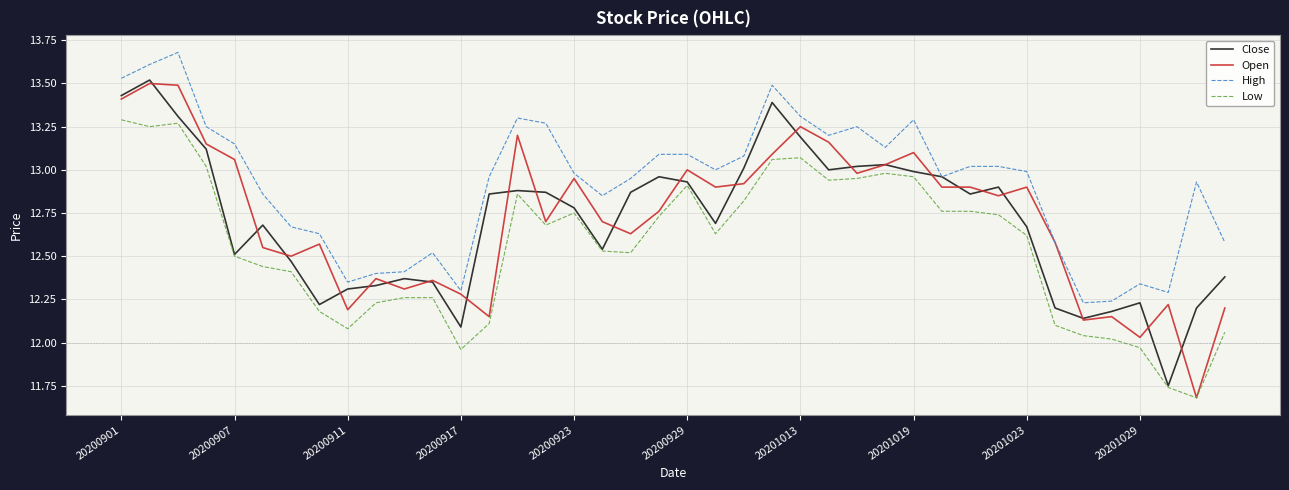

Which series has the widest spread of values?

Open